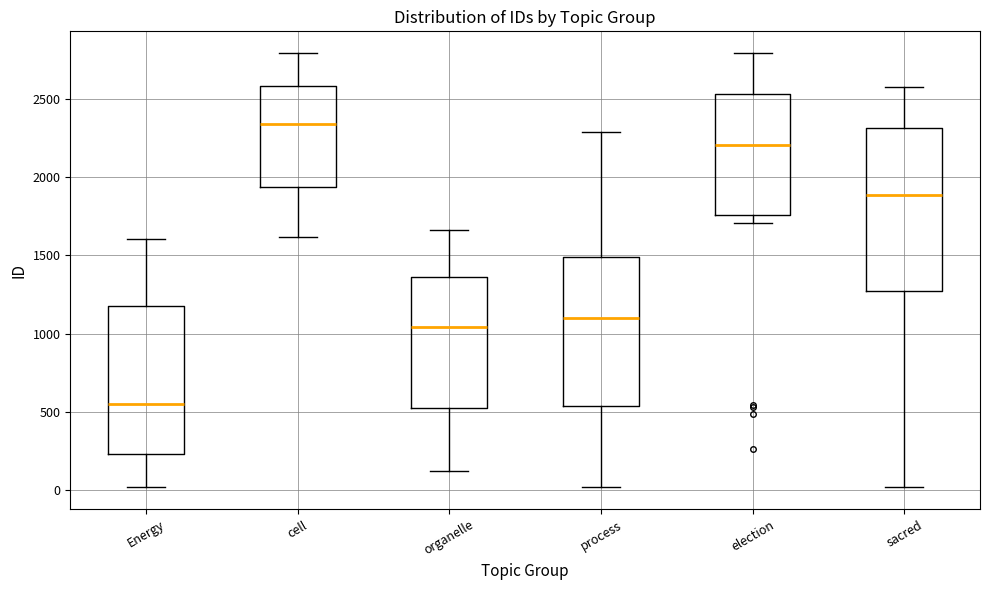

Comparing the boxes themselves (not the whiskers), which one is the tallest?

sacred